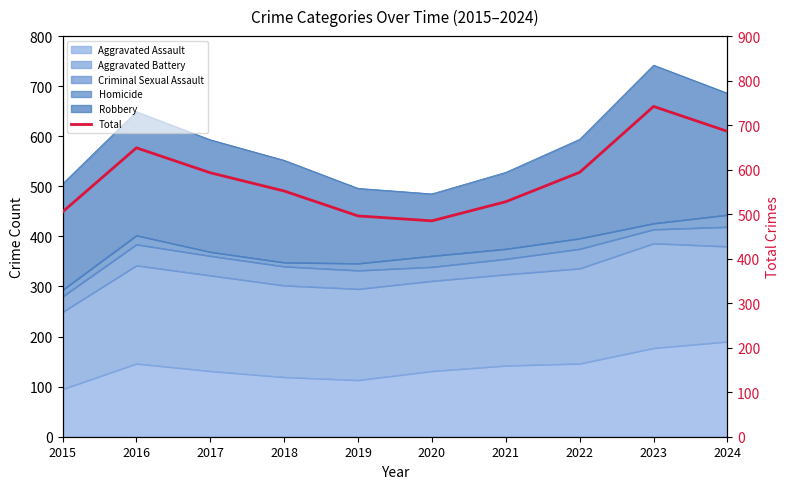

How many points are higher than both their immediate neighbors (excluding endpoints)?

2